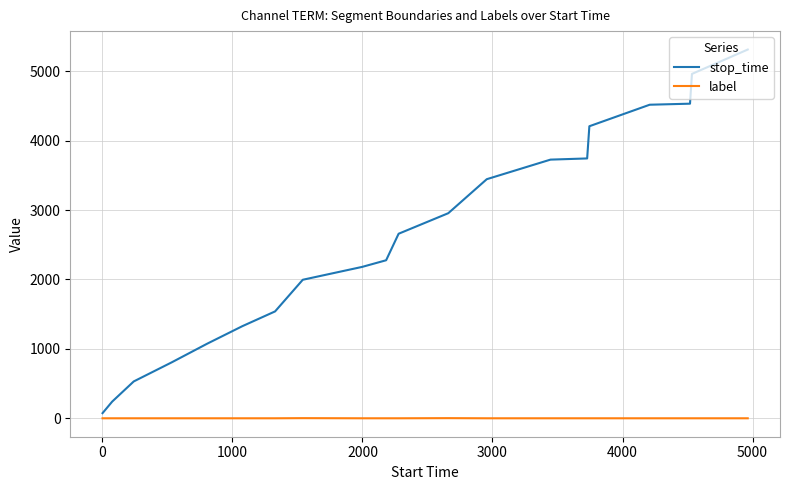

True or false: stop_time and label cross at least once.

False